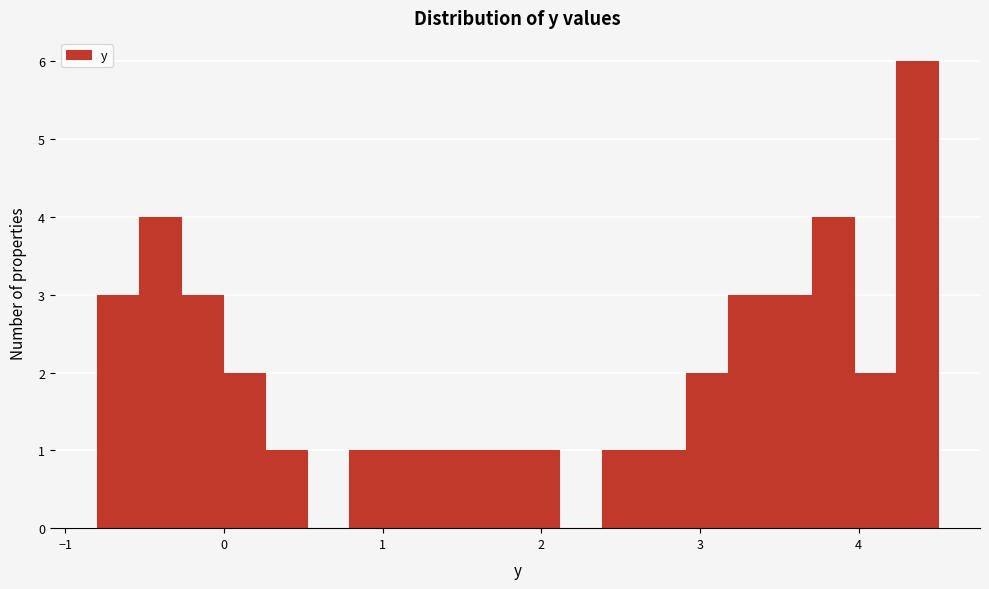

Around what value on the x-axis is the tallest bar? Give the approximate position of its centre, as read against the axis.

4.4